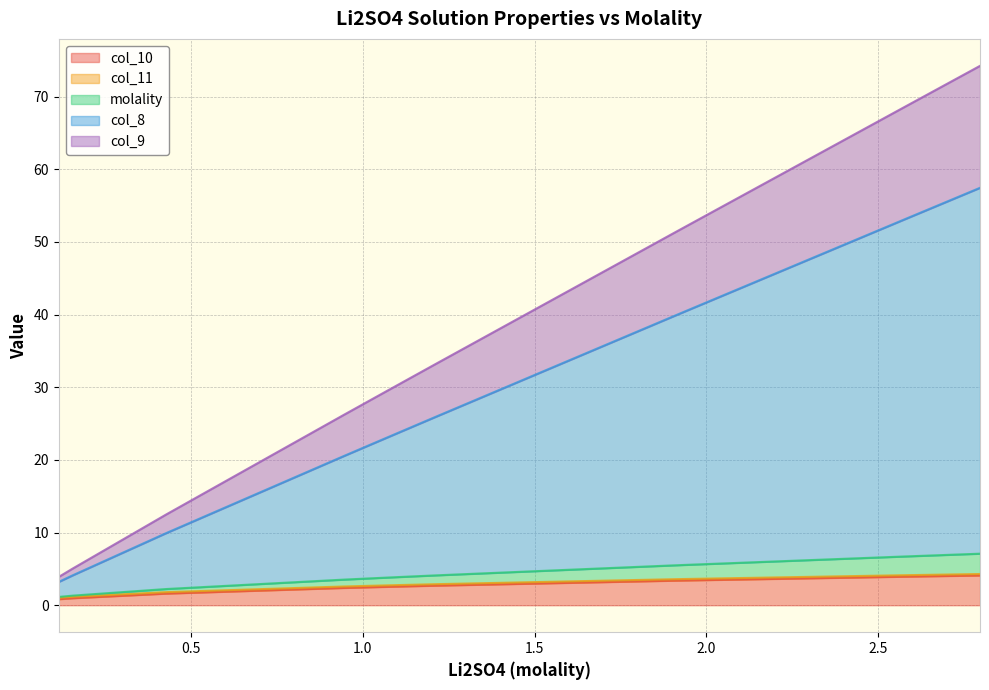

What is the maximum value for col_10?

4.1